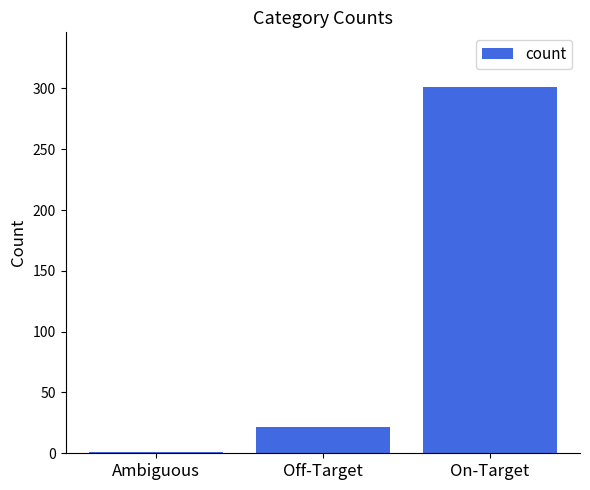

How many data points does each series have?

3